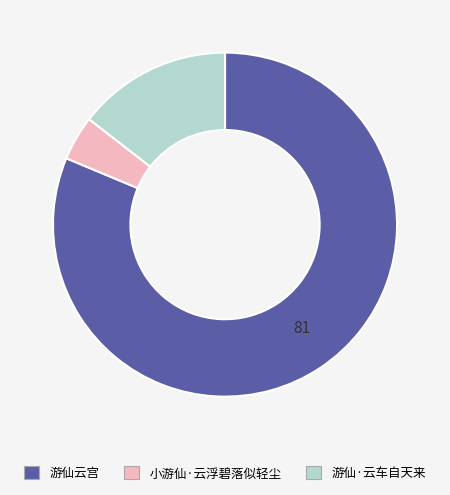

Is there a majority slice in this chart?

Yes